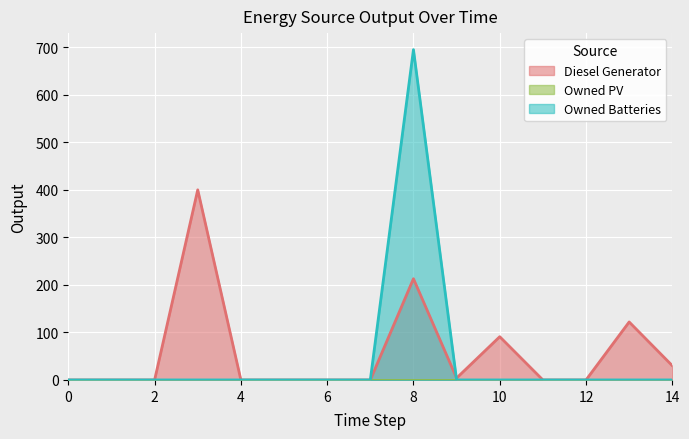

Reading left to right, what are all the values shown in this chart?

Diesel Generator: 0=0	1=0	2=0	3=400	4=0	5=0	6=0	7=0	8=213	9=4	10=91	11=0	12=0	13=122	14=30
Owned Batteries: 0=0	1=0	2=0	3=0	4=0	5=0	6=0	7=0	8=695	9=0	10=0	11=0	12=0	13=0	14=0